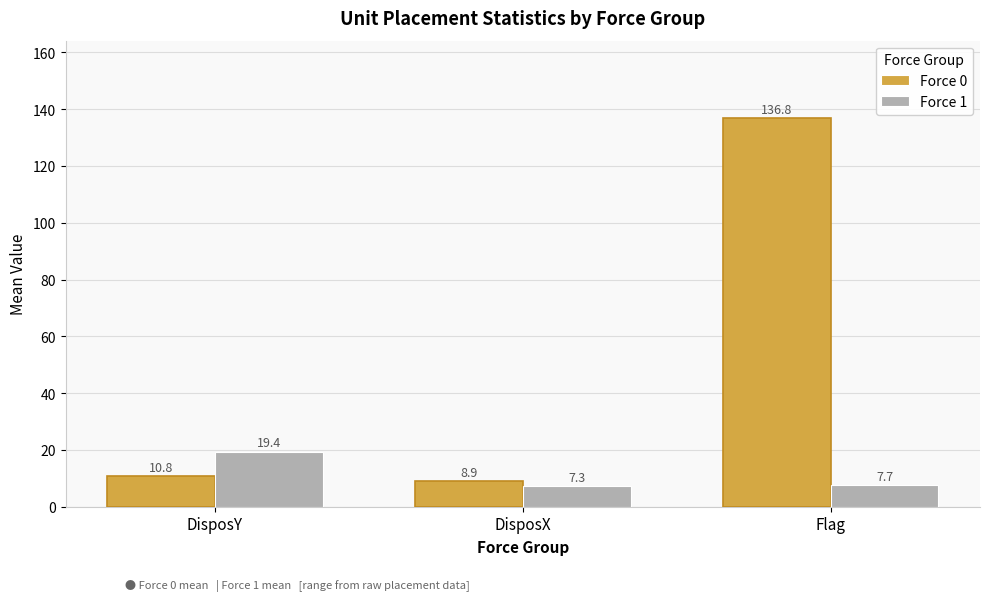

At which category is the sum across all series the highest?

Flag